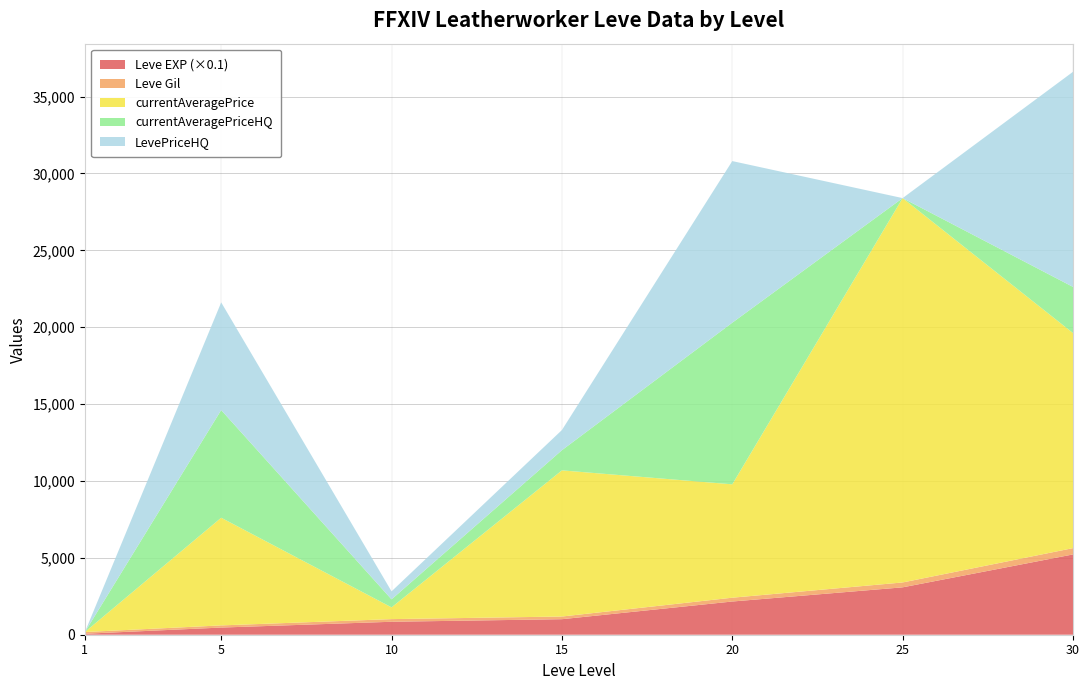

Reading left to right, list all the values displayed in this chart.

Leve EXP: 630	4660	8430	10100	21600	30820	52220
Leve Gil: 112	140	172	174	248	317	410
currentAveragePrice: 0	7003	764	9506	7374	24999	13990
currentAveragePriceHQ: 0	7003	521	1311	10512	0	3000
LevePriceHQ: 0	7003	521	1311	10512	0	13990